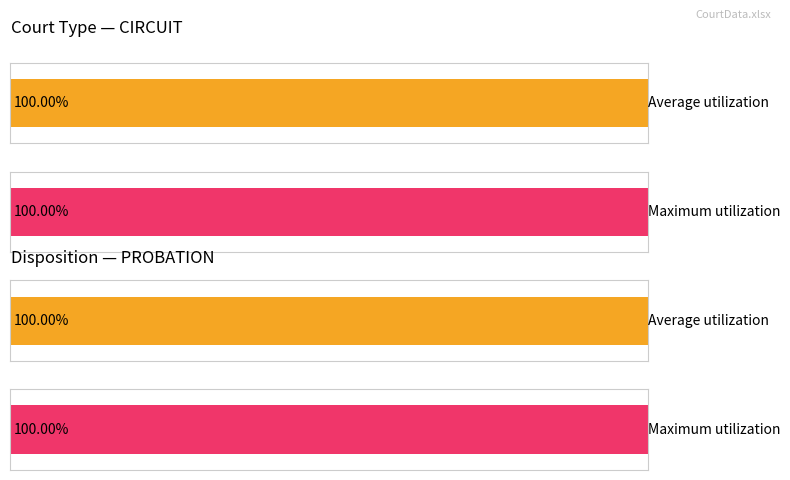

How many Average utilization values are between 90 and 3653?

2